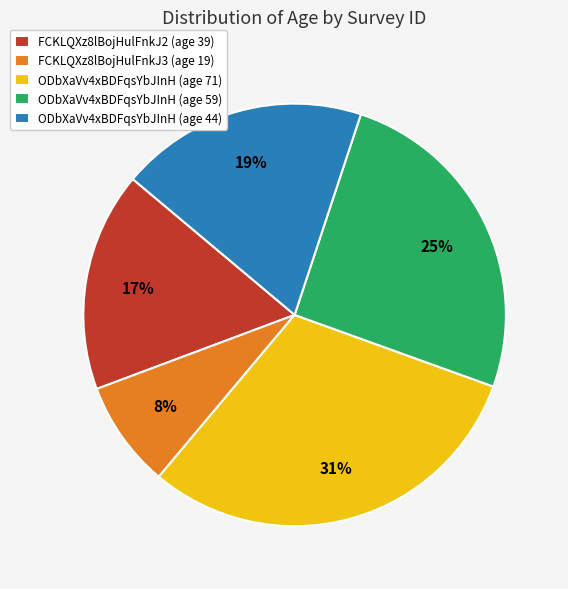

To the nearest percent, what portion does FCKLQXz8lBojHulFnkJ2 represent?

17%